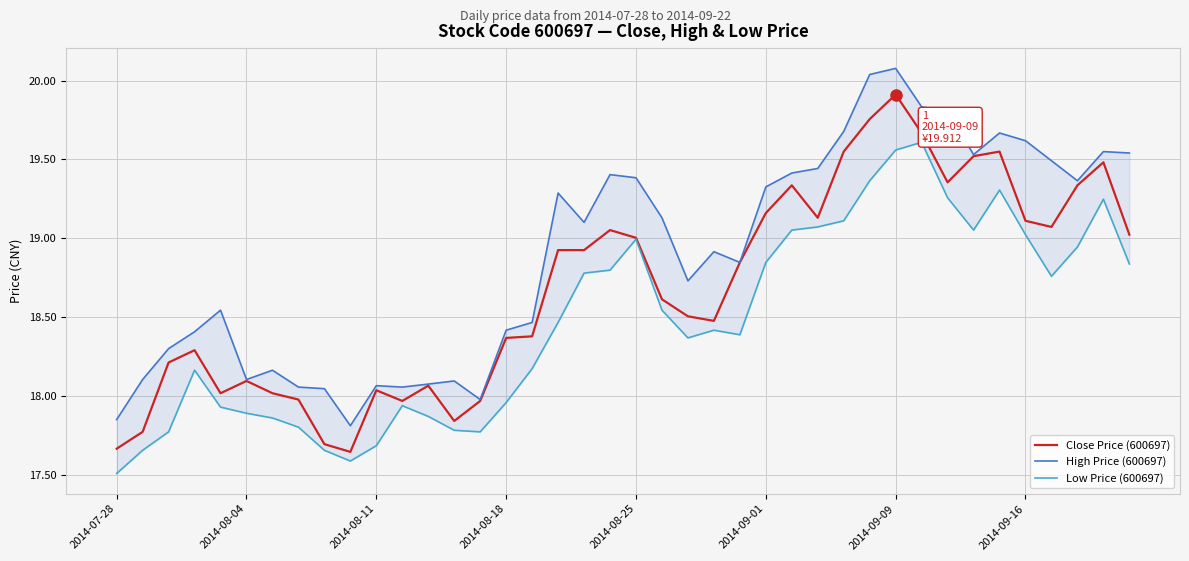

What is the value of the Close Price (600697) point at the 24th from the left?

18.5